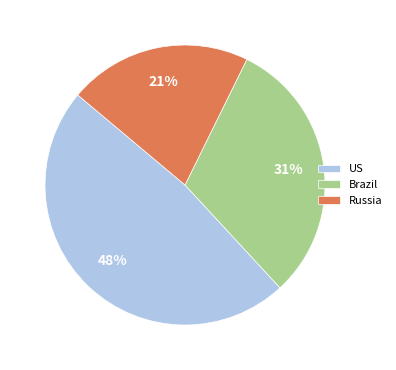

True or false: Brazil accounts for 31% of the total.

True